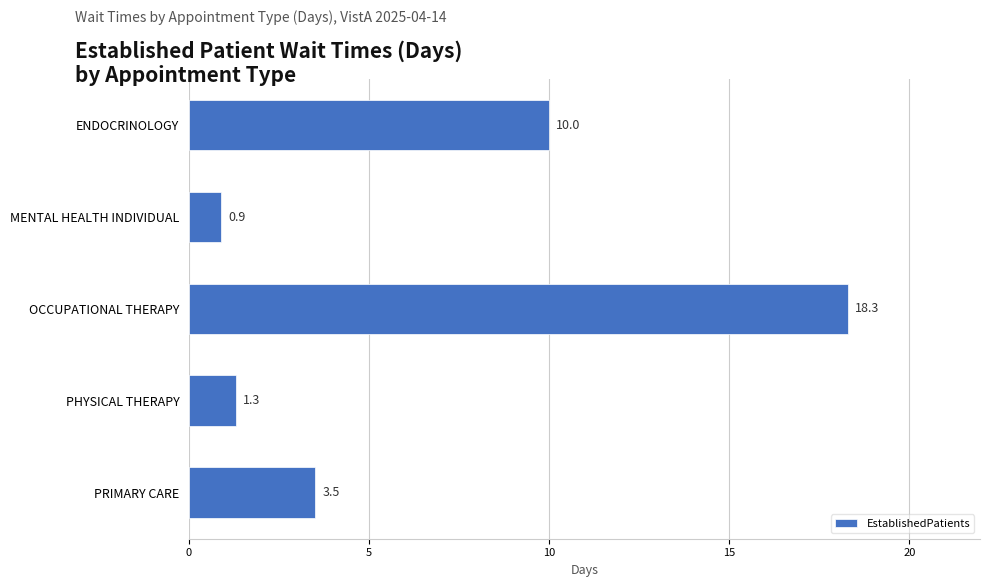

At which label is the value closest to 9?

ENDOCRINOLOGY